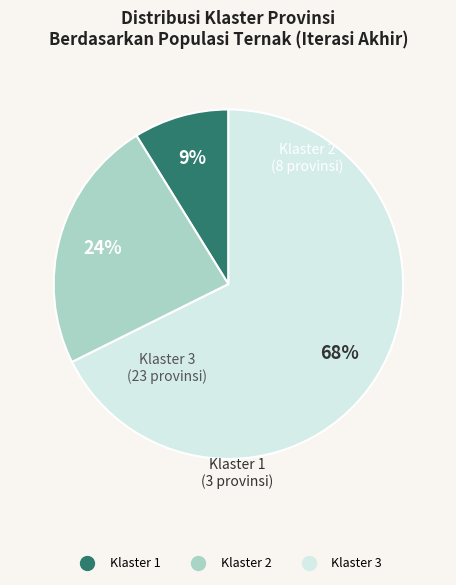

To the nearest percent, what is the average slice percentage?

33%